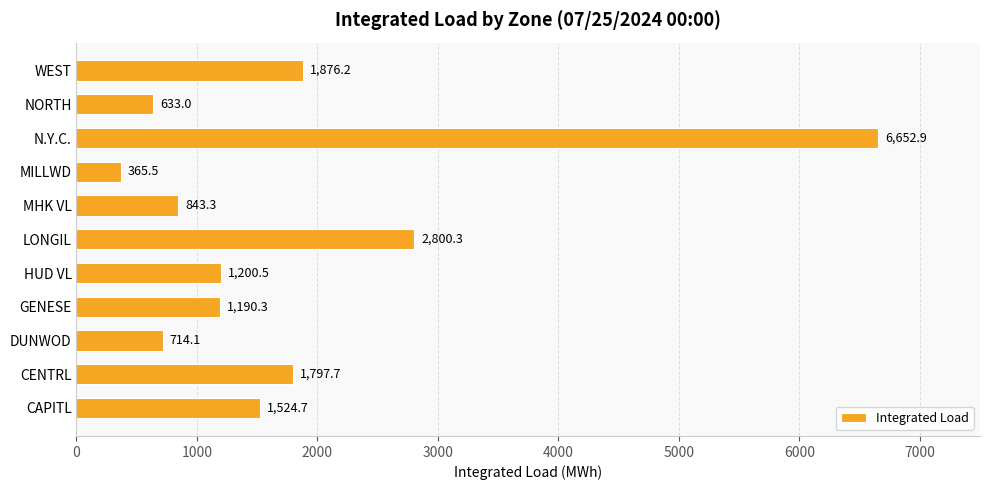

True or false: the data shows 1524.7 at CAPITL.

True